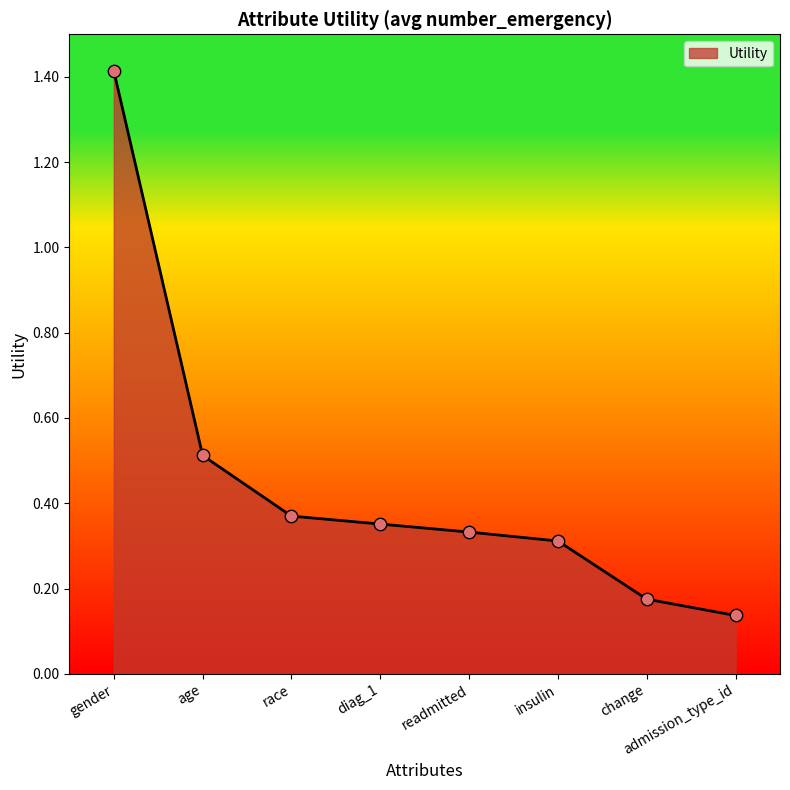

Between readmitted and race, which is larger?

race